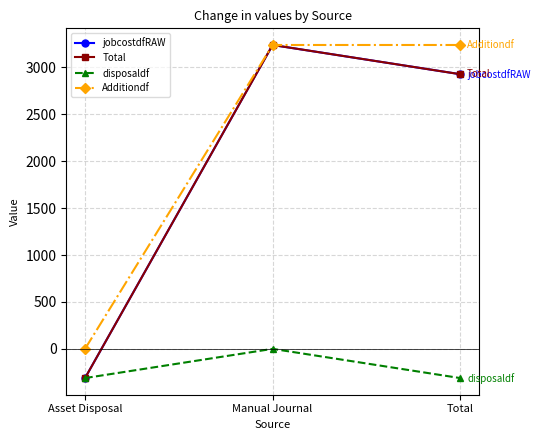

Between Asset Disposal and Manual Journal, which series saw the biggest shift?

jobcostdfRAW